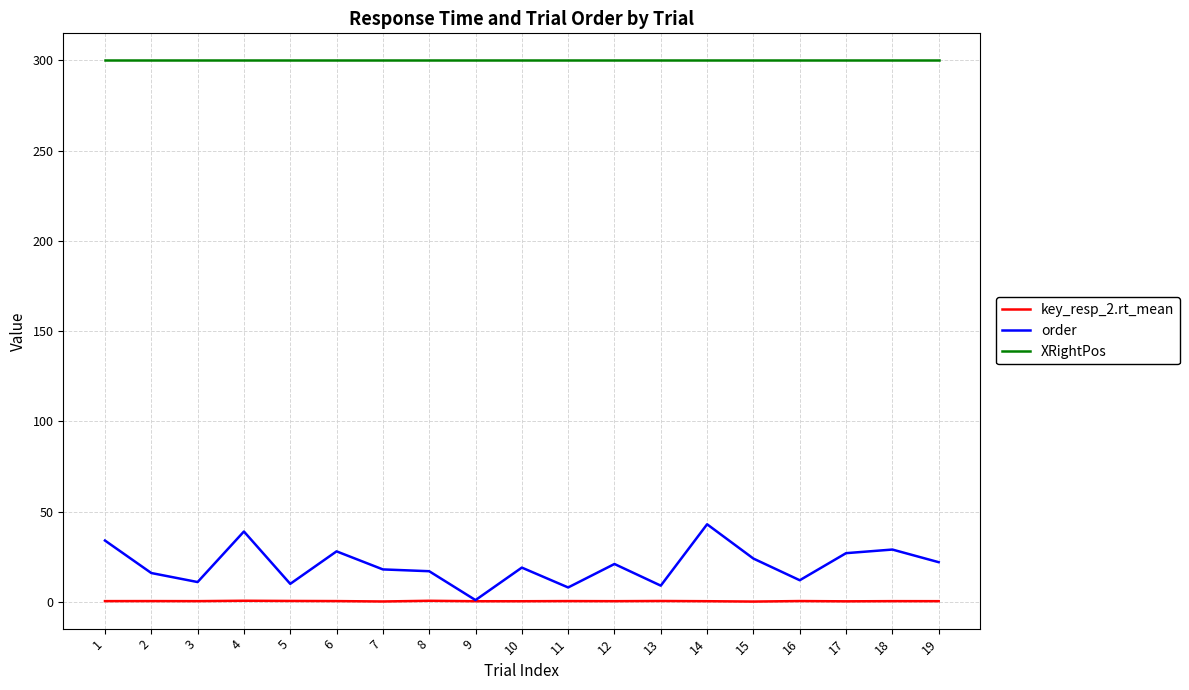

What are all the series names shown in the legend?

key_resp_2.rt_mean, order, XRightPos